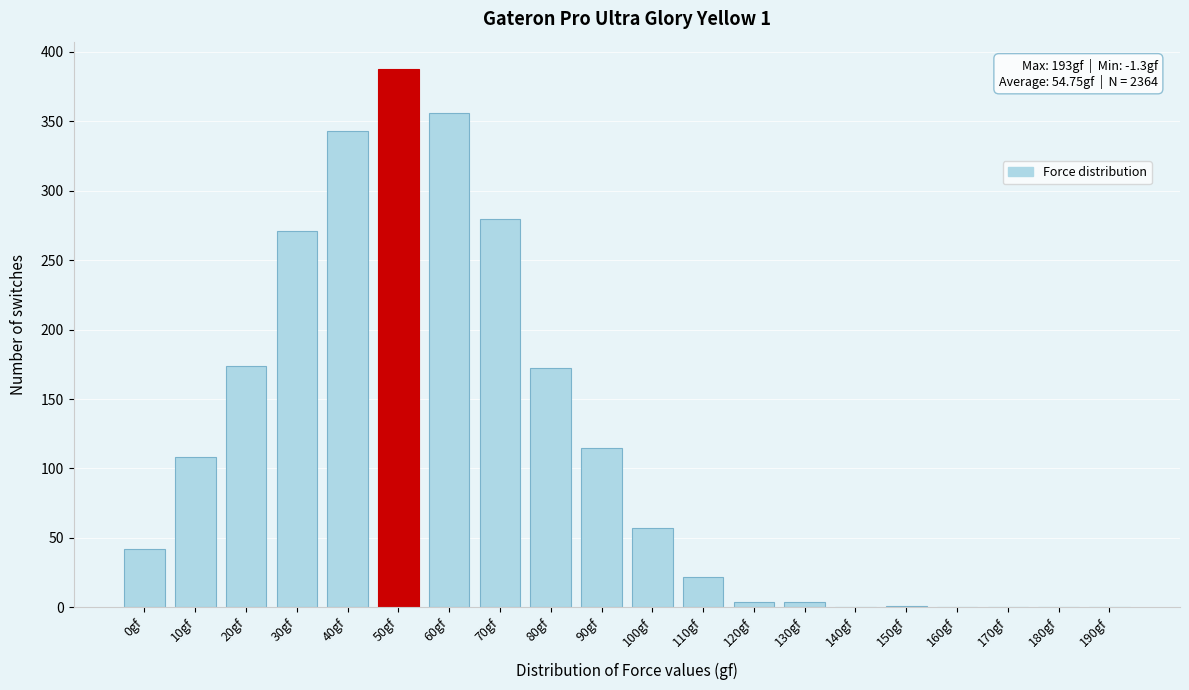

What is the greatest value displayed?

388